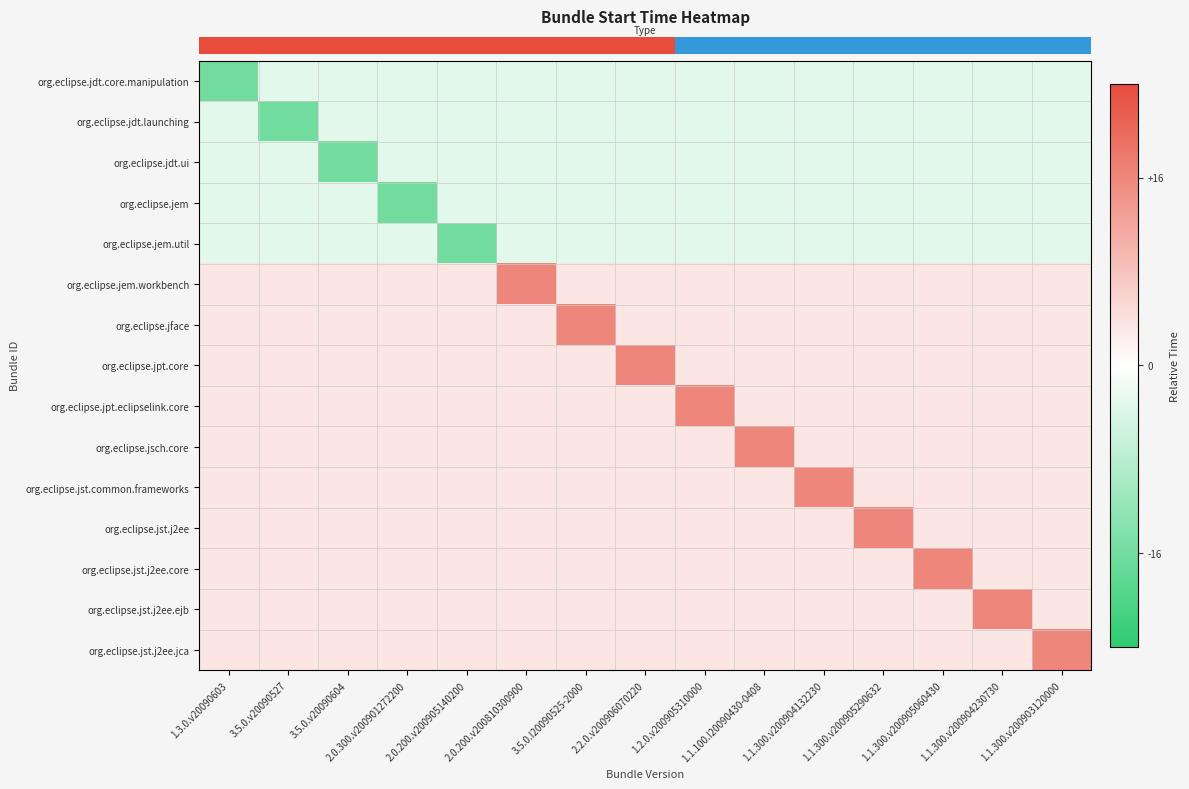

Reading right to left, extract all data points from this chart.

row_0: 1.1.300.v200903120000=-0.2	1.1.300.v200904230730=-0.2	1.1.300.v200905060430=-0.2	1.1.300.v200905290632=-0.2	1.1.300.v200904132230=-0.2	1.1.100.I20090430-0408=-0.2	1.2.0.v200905310000=-0.2	2.2.0.v200906070220=-0.2	3.5.0.I20090525-2000=-0.2	2.0.200.v200810300900=-0.2	2.0.200.v200905140200=-0.2	2.0.300.v200901272200=-0.2	3.5.0.v20090604=-0.2	3.5.0.v20090527=-0.2	1.3.0.v20090603=-1.0
row_1: 1.1.300.v200903120000=-0.2	1.1.300.v200904230730=-0.2	1.1.300.v200905060430=-0.2	1.1.300.v200905290632=-0.2	1.1.300.v200904132230=-0.2	1.1.100.I20090430-0408=-0.2	1.2.0.v200905310000=-0.2	2.2.0.v200906070220=-0.2	3.5.0.I20090525-2000=-0.2	2.0.200.v200810300900=-0.2	2.0.200.v200905140200=-0.2	2.0.300.v200901272200=-0.2	3.5.0.v20090604=-0.2	3.5.0.v20090527=-1.0	1.3.0.v20090603=-0.2
row_2: 1.1.300.v200903120000=-0.2	1.1.300.v200904230730=-0.2	1.1.300.v200905060430=-0.2	1.1.300.v200905290632=-0.2	1.1.300.v200904132230=-0.2	1.1.100.I20090430-0408=-0.2	1.2.0.v200905310000=-0.2	2.2.0.v200906070220=-0.2	3.5.0.I20090525-2000=-0.2	2.0.200.v200810300900=-0.2	2.0.200.v200905140200=-0.2	2.0.300.v200901272200=-0.2	3.5.0.v20090604=-1.0	3.5.0.v20090527=-0.2	1.3.0.v20090603=-0.2
row_3: 1.1.300.v200903120000=-0.2	1.1.300.v200904230730=-0.2	1.1.300.v200905060430=-0.2	1.1.300.v200905290632=-0.2	1.1.300.v200904132230=-0.2	1.1.100.I20090430-0408=-0.2	1.2.0.v200905310000=-0.2	2.2.0.v200906070220=-0.2	3.5.0.I20090525-2000=-0.2	2.0.200.v200810300900=-0.2	2.0.200.v200905140200=-0.2	2.0.300.v200901272200=-1.0	3.5.0.v20090604=-0.2	3.5.0.v20090527=-0.2	1.3.0.v20090603=-0.2
row_4: 1.1.300.v200903120000=-0.2	1.1.300.v200904230730=-0.2	1.1.300.v200905060430=-0.2	1.1.300.v200905290632=-0.2	1.1.300.v200904132230=-0.2	1.1.100.I20090430-0408=-0.2	1.2.0.v200905310000=-0.2	2.2.0.v200906070220=-0.2	3.5.0.I20090525-2000=-0.2	2.0.200.v200810300900=-0.2	2.0.200.v200905140200=-1.0	2.0.300.v200901272200=-0.2	3.5.0.v20090604=-0.2	3.5.0.v20090527=-0.2	1.3.0.v20090603=-0.2
row_5: 1.1.300.v200903120000=0.2	1.1.300.v200904230730=0.2	1.1.300.v200905060430=0.2	1.1.300.v200905290632=0.2	1.1.300.v200904132230=0.2	1.1.100.I20090430-0408=0.2	1.2.0.v200905310000=0.2	2.2.0.v200906070220=0.2	3.5.0.I20090525-2000=0.2	2.0.200.v200810300900=1.0	2.0.200.v200905140200=0.2	2.0.300.v200901272200=0.2	3.5.0.v20090604=0.2	3.5.0.v20090527=0.2	1.3.0.v20090603=0.2
row_6: 1.1.300.v200903120000=0.2	1.1.300.v200904230730=0.2	1.1.300.v200905060430=0.2	1.1.300.v200905290632=0.2	1.1.300.v200904132230=0.2	1.1.100.I20090430-0408=0.2	1.2.0.v200905310000=0.2	2.2.0.v200906070220=0.2	3.5.0.I20090525-2000=1.0	2.0.200.v200810300900=0.2	2.0.200.v200905140200=0.2	2.0.300.v200901272200=0.2	3.5.0.v20090604=0.2	3.5.0.v20090527=0.2	1.3.0.v20090603=0.2
row_7: 1.1.300.v200903120000=0.2	1.1.300.v200904230730=0.2	1.1.300.v200905060430=0.2	1.1.300.v200905290632=0.2	1.1.300.v200904132230=0.2	1.1.100.I20090430-0408=0.2	1.2.0.v200905310000=0.2	2.2.0.v200906070220=1.0	3.5.0.I20090525-2000=0.2	2.0.200.v200810300900=0.2	2.0.200.v200905140200=0.2	2.0.300.v200901272200=0.2	3.5.0.v20090604=0.2	3.5.0.v20090527=0.2	1.3.0.v20090603=0.2
row_8: 1.1.300.v200903120000=0.2	1.1.300.v200904230730=0.2	1.1.300.v200905060430=0.2	1.1.300.v200905290632=0.2	1.1.300.v200904132230=0.2	1.1.100.I20090430-0408=0.2	1.2.0.v200905310000=1.0	2.2.0.v200906070220=0.2	3.5.0.I20090525-2000=0.2	2.0.200.v200810300900=0.2	2.0.200.v200905140200=0.2	2.0.300.v200901272200=0.2	3.5.0.v20090604=0.2	3.5.0.v20090527=0.2	1.3.0.v20090603=0.2
row_9: 1.1.300.v200903120000=0.2	1.1.300.v200904230730=0.2	1.1.300.v200905060430=0.2	1.1.300.v200905290632=0.2	1.1.300.v200904132230=0.2	1.1.100.I20090430-0408=1.0	1.2.0.v200905310000=0.2	2.2.0.v200906070220=0.2	3.5.0.I20090525-2000=0.2	2.0.200.v200810300900=0.2	2.0.200.v200905140200=0.2	2.0.300.v200901272200=0.2	3.5.0.v20090604=0.2	3.5.0.v20090527=0.2	1.3.0.v20090603=0.2
row_10: 1.1.300.v200903120000=0.2	1.1.300.v200904230730=0.2	1.1.300.v200905060430=0.2	1.1.300.v200905290632=0.2	1.1.300.v200904132230=1.0	1.1.100.I20090430-0408=0.2	1.2.0.v200905310000=0.2	2.2.0.v200906070220=0.2	3.5.0.I20090525-2000=0.2	2.0.200.v200810300900=0.2	2.0.200.v200905140200=0.2	2.0.300.v200901272200=0.2	3.5.0.v20090604=0.2	3.5.0.v20090527=0.2	1.3.0.v20090603=0.2
row_11: 1.1.300.v200903120000=0.2	1.1.300.v200904230730=0.2	1.1.300.v200905060430=0.2	1.1.300.v200905290632=1.0	1.1.300.v200904132230=0.2	1.1.100.I20090430-0408=0.2	1.2.0.v200905310000=0.2	2.2.0.v200906070220=0.2	3.5.0.I20090525-2000=0.2	2.0.200.v200810300900=0.2	2.0.200.v200905140200=0.2	2.0.300.v200901272200=0.2	3.5.0.v20090604=0.2	3.5.0.v20090527=0.2	1.3.0.v20090603=0.2
row_12: 1.1.300.v200903120000=0.2	1.1.300.v200904230730=0.2	1.1.300.v200905060430=1.0	1.1.300.v200905290632=0.2	1.1.300.v200904132230=0.2	1.1.100.I20090430-0408=0.2	1.2.0.v200905310000=0.2	2.2.0.v200906070220=0.2	3.5.0.I20090525-2000=0.2	2.0.200.v200810300900=0.2	2.0.200.v200905140200=0.2	2.0.300.v200901272200=0.2	3.5.0.v20090604=0.2	3.5.0.v20090527=0.2	1.3.0.v20090603=0.2
row_13: 1.1.300.v200903120000=0.2	1.1.300.v200904230730=1.0	1.1.300.v200905060430=0.2	1.1.300.v200905290632=0.2	1.1.300.v200904132230=0.2	1.1.100.I20090430-0408=0.2	1.2.0.v200905310000=0.2	2.2.0.v200906070220=0.2	3.5.0.I20090525-2000=0.2	2.0.200.v200810300900=0.2	2.0.200.v200905140200=0.2	2.0.300.v200901272200=0.2	3.5.0.v20090604=0.2	3.5.0.v20090527=0.2	1.3.0.v20090603=0.2
row_14: 1.1.300.v200903120000=1.0	1.1.300.v200904230730=0.2	1.1.300.v200905060430=0.2	1.1.300.v200905290632=0.2	1.1.300.v200904132230=0.2	1.1.100.I20090430-0408=0.2	1.2.0.v200905310000=0.2	2.2.0.v200906070220=0.2	3.5.0.I20090525-2000=0.2	2.0.200.v200810300900=0.2	2.0.200.v200905140200=0.2	2.0.300.v200901272200=0.2	3.5.0.v20090604=0.2	3.5.0.v20090527=0.2	1.3.0.v20090603=0.2